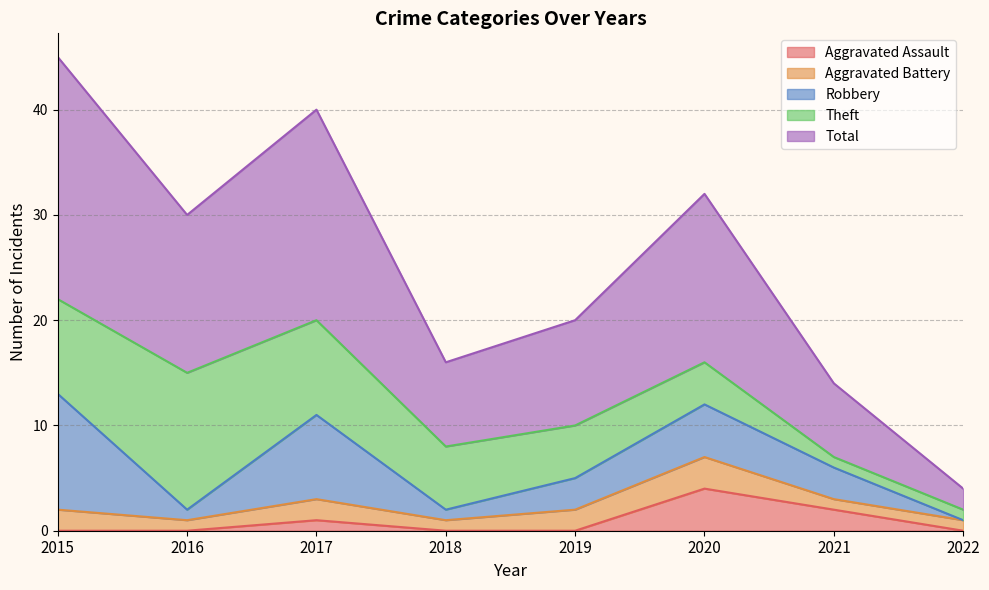

At how many categories does at least one series exceed 13?

4